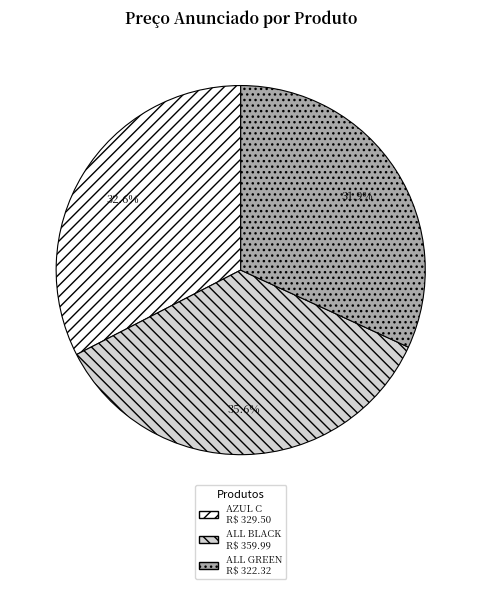

Is there a majority slice in this chart?

No